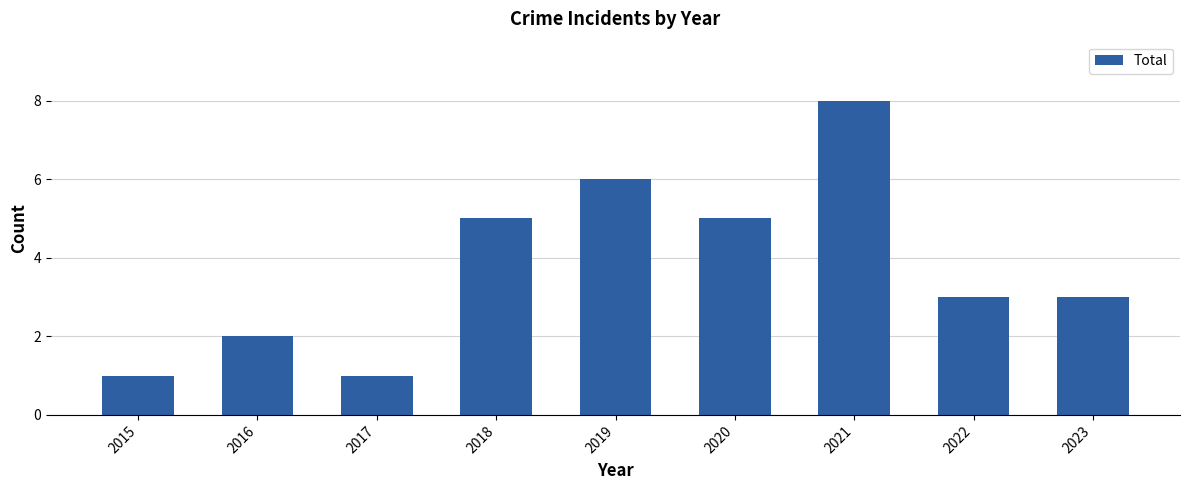

The chart shows a value of 1 at 2015. True or false?

True